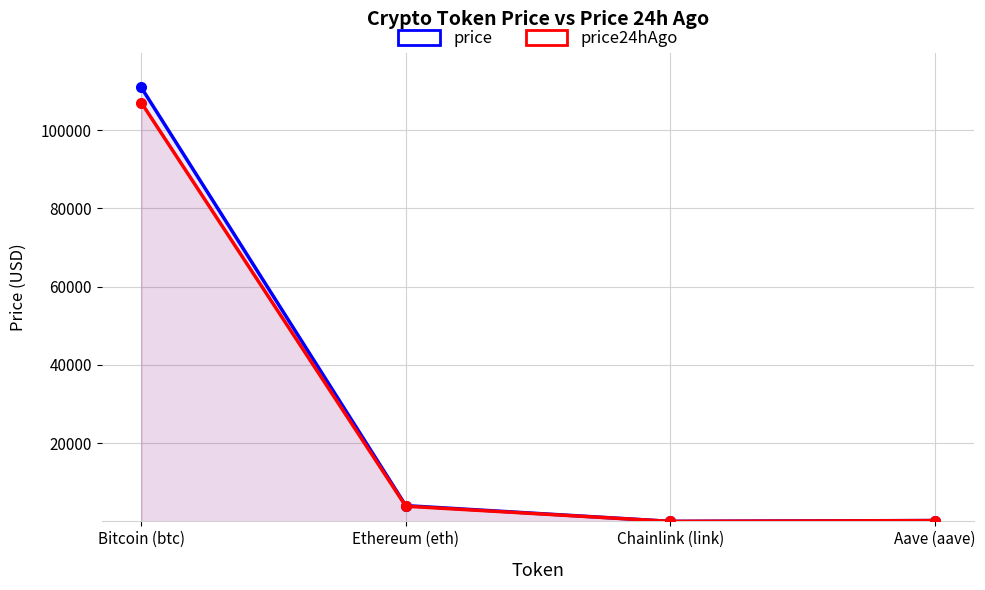

What is the difference between the highest and lowest values at Aave (aave)?

18.9